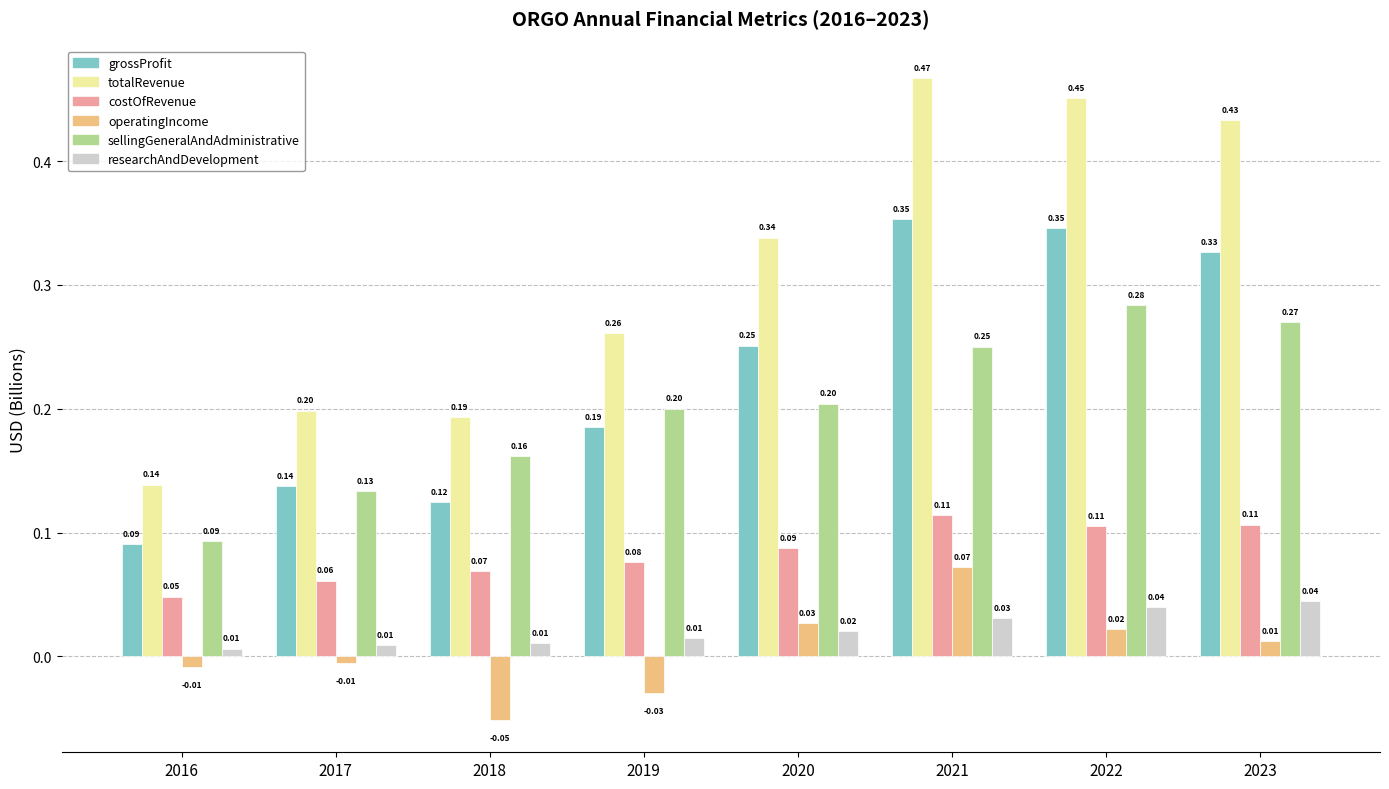

How many bars are there in each group?

6